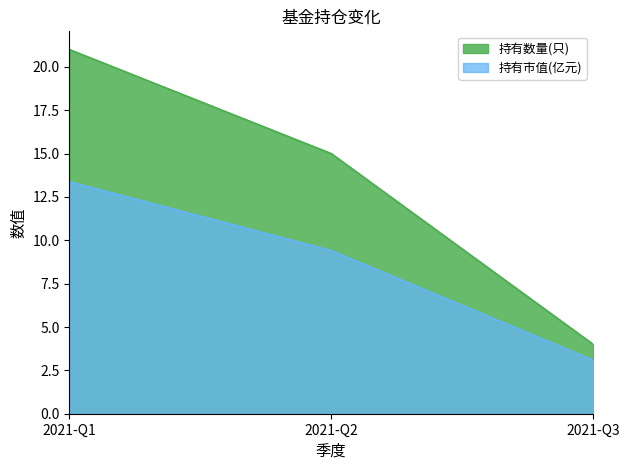

What is the highest value of the 持有市值(亿元) series?

13.4